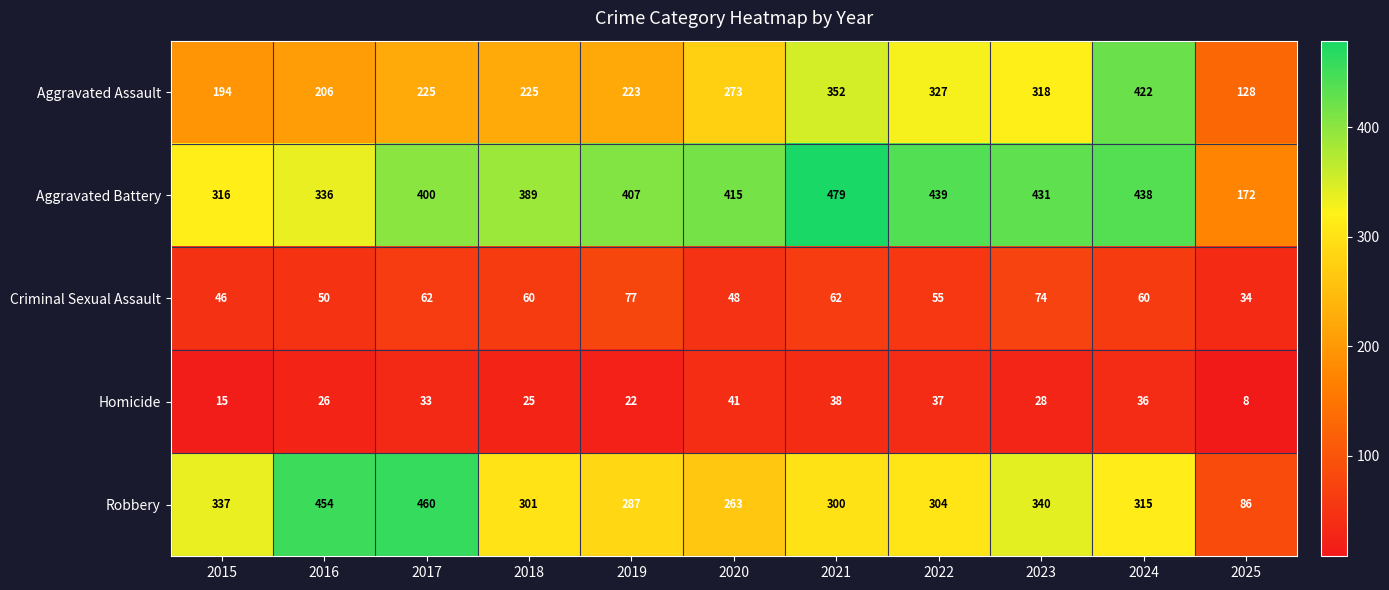

What is the greatest value displayed?

479